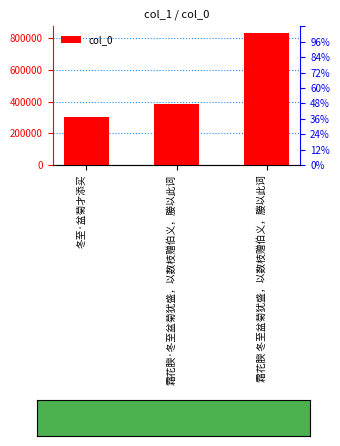

What position from the left is 霜花腴·冬至盆菊犹盛，以数枝赠伯义，媵以此词?

2